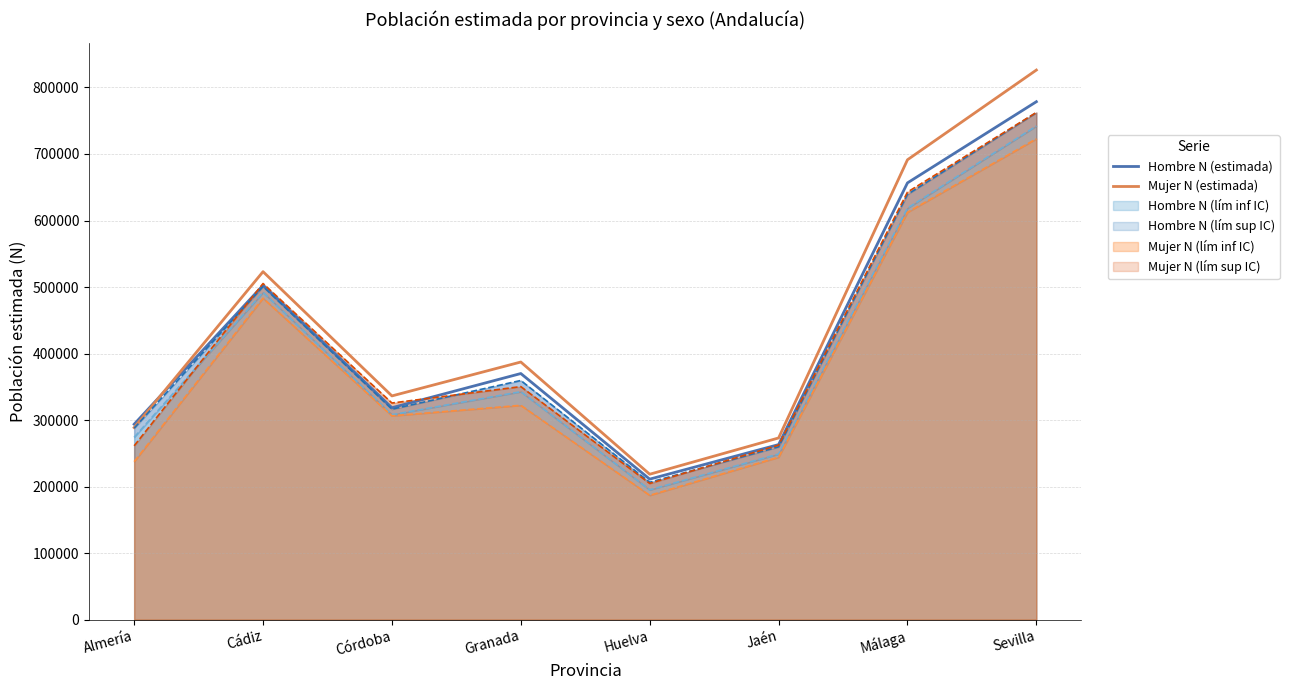

Reading left to right, what are all the values shown in this chart?

Hombre N (estimada): Almería=293761	Cádiz=502575	Córdoba=318565	Granada=369964	Huelva=211221	Jaén=263123	Málaga=656558	Sevilla=778583
Mujer N (estimada): Almería=288703	Cádiz=523084	Córdoba=336309	Granada=387283	Huelva=218587	Jaén=273115	Málaga=691294	Sevilla=826167